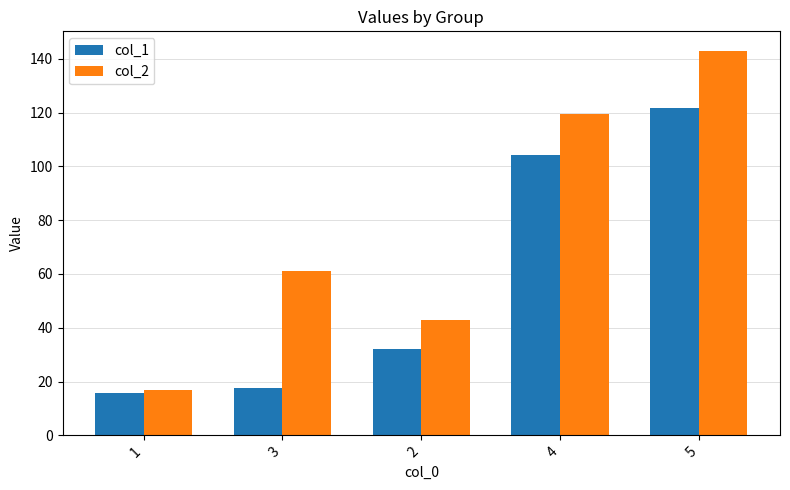

Are the bars horizontal?

No